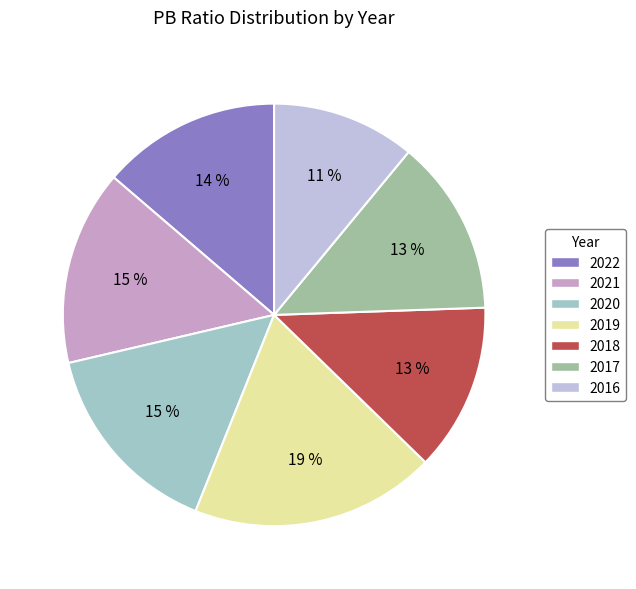

Which has a higher value, 2016 or 2022?

2022